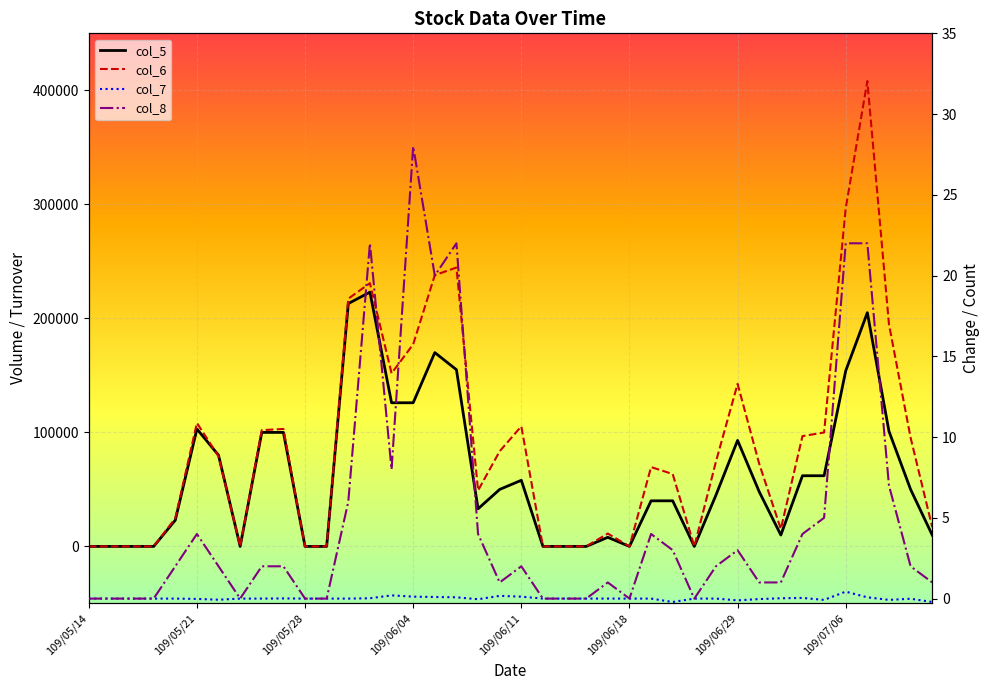

Which has a higher value, 28 or 109/06/11?

109/06/11